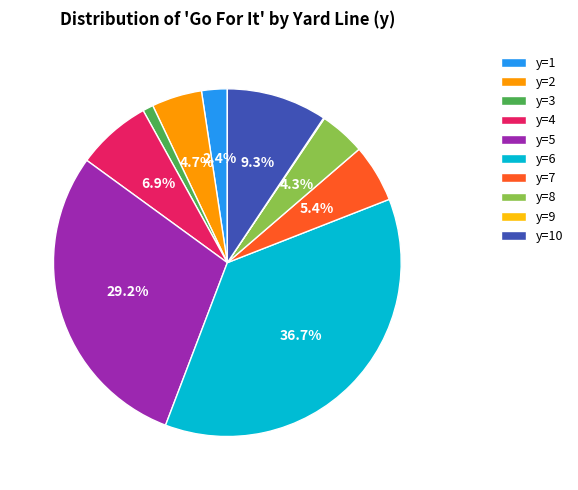

To the nearest percent, what is the difference between the largest and smallest slice percentages?

37%